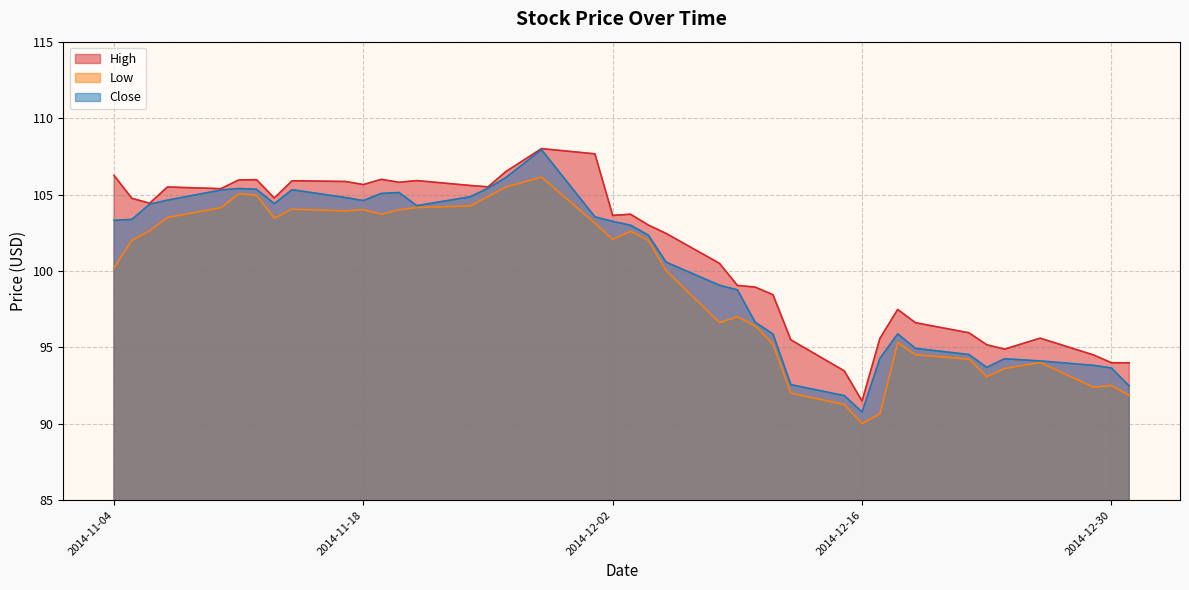

The value of Low at 2014-11-21 is 104.2. True or false?

True